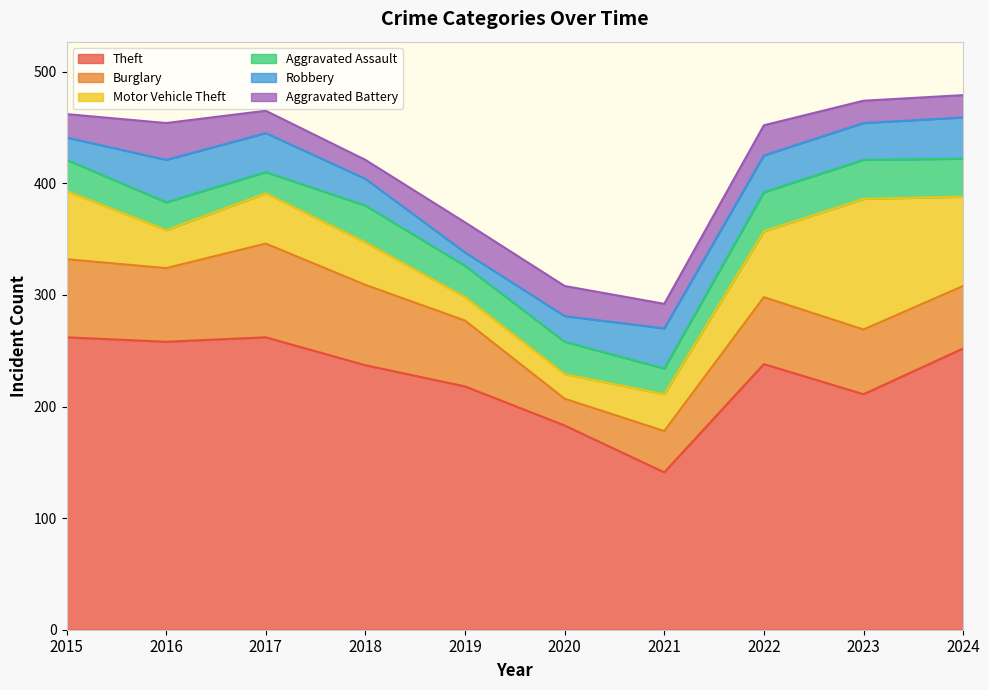

Is it true that Theft equals 79 at 2015?

False